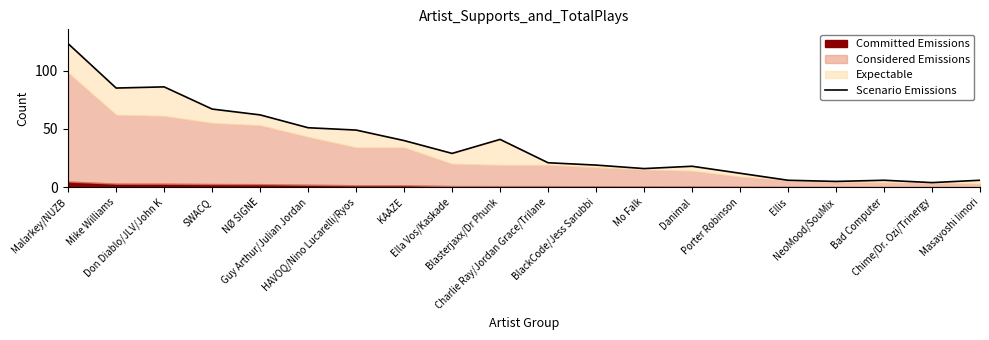

Reading left to right, list all the values displayed in this chart.

Malarkey/NUZB=123	Mike Williams=85	Don Diablo/JLV/John K=86	SWACQ=67	NØ SIGNE=62	Guy Arthur/Julian Jordan=51	HAVOQ/Nino Lucarelli/Ryos=49	KAAZE=40	Ella Vos/Kaskade=29	Blasterjaxx/Dr Phunk=41	Charlie Ray/Jordan Grace/Trilane=21	BlackCode/Jess Sarubbi=19	Mo Falk=16	Danimal=18	Porter Robinson=12	Ellis=6	NeoMood/SouMix=5	Bad Computer=6	Chime/Dr. Ozi/Trinergy=4	Masayoshi Iimori=6